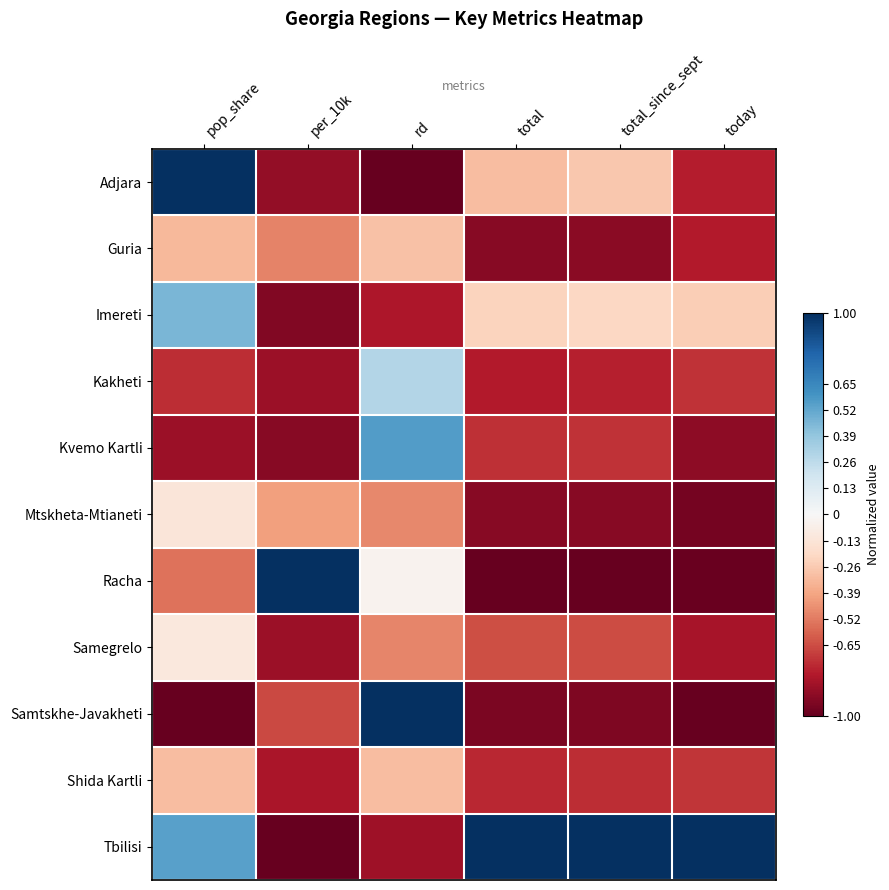

Count the number of categories in the chart.

6